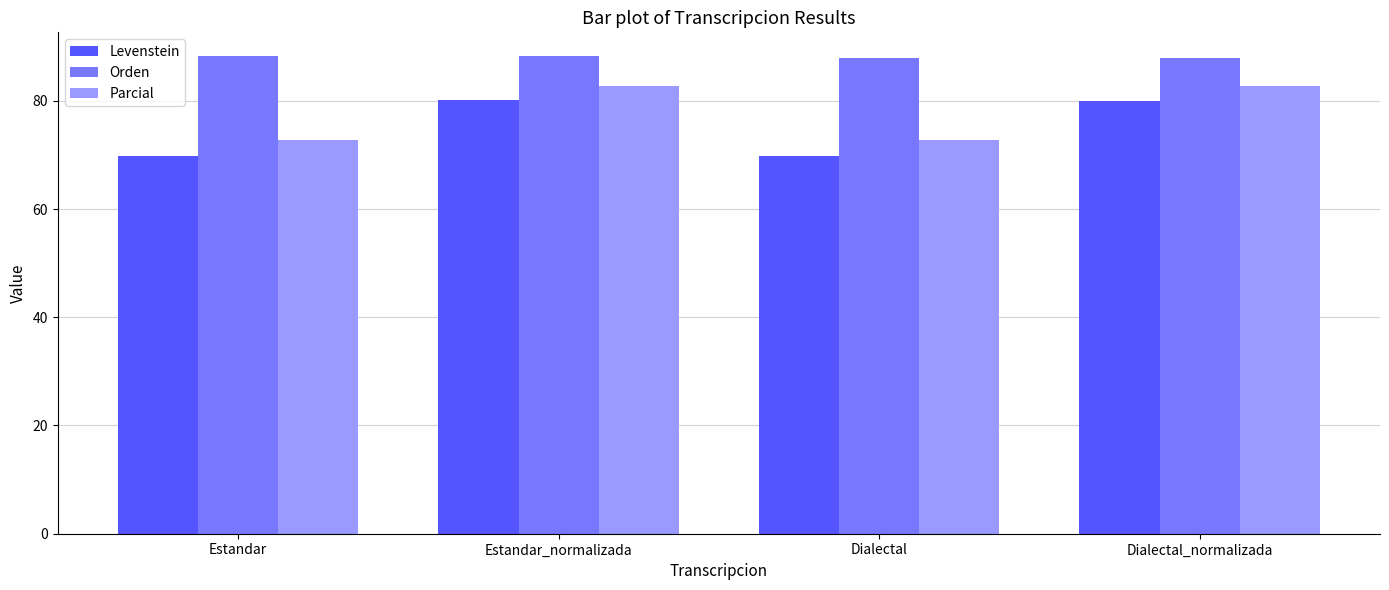

At how many categories does at least one series exceed 70?

4